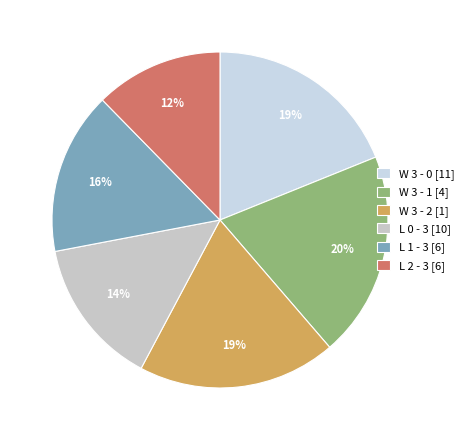

Between L 0 - 3 and L 1 - 3, which is larger?

L 1 - 3